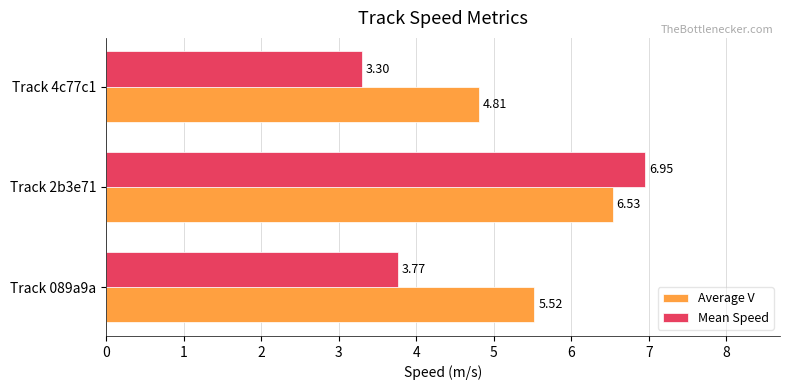

Rank the categories by Average V value from highest to lowest.

Track 2b3e71, Track 089a9a, Track 4c77c1